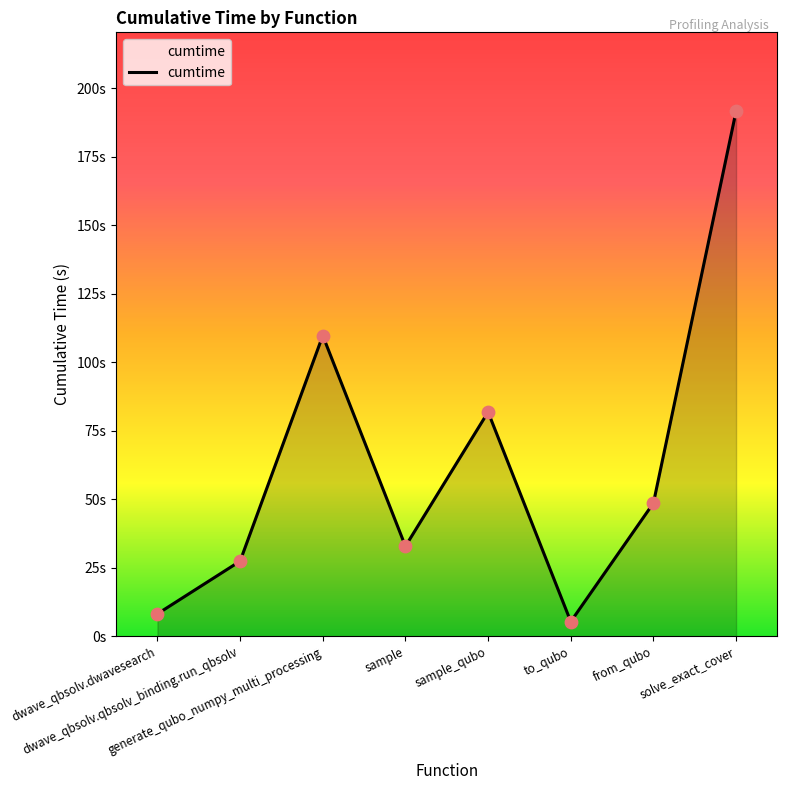

What is the ratio of the value at sample to the value at dwave_qbsolv.qbsolv_binding.run_qbsolv?

1.2